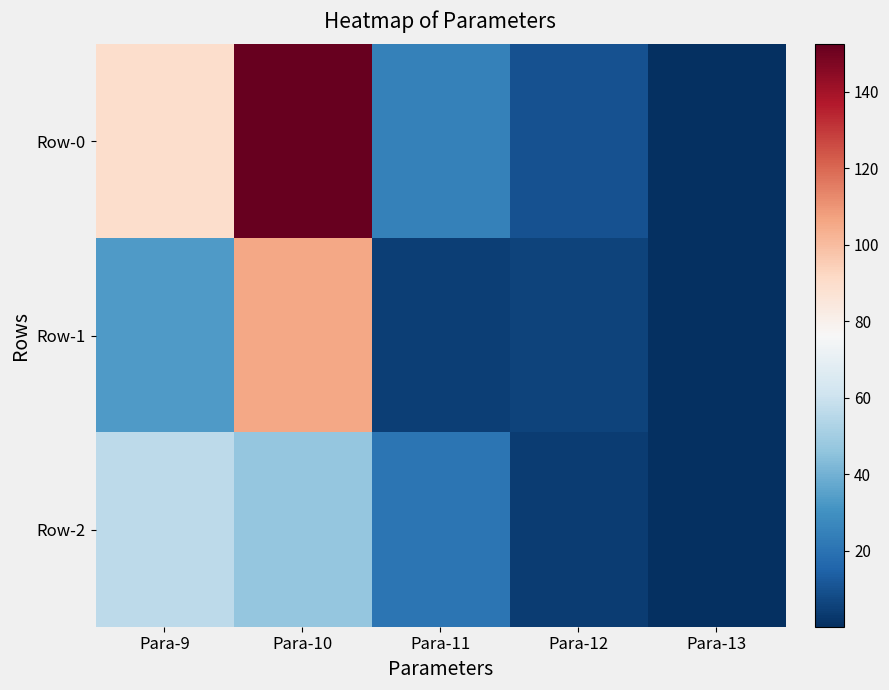

Reading left to right, list all the values displayed in this chart.

Row-0: Para-9=89.6	Para-10=152.4	Para-11=25.0	Para-12=10.0	Para-13=0.7
Row-1: Para-9=33.2	Para-10=105.5	Para-11=4.4	Para-12=6.0	Para-13=0.6
Row-2: Para-9=56.4	Para-10=46.9	Para-11=20.6	Para-12=4.0	Para-13=0.1